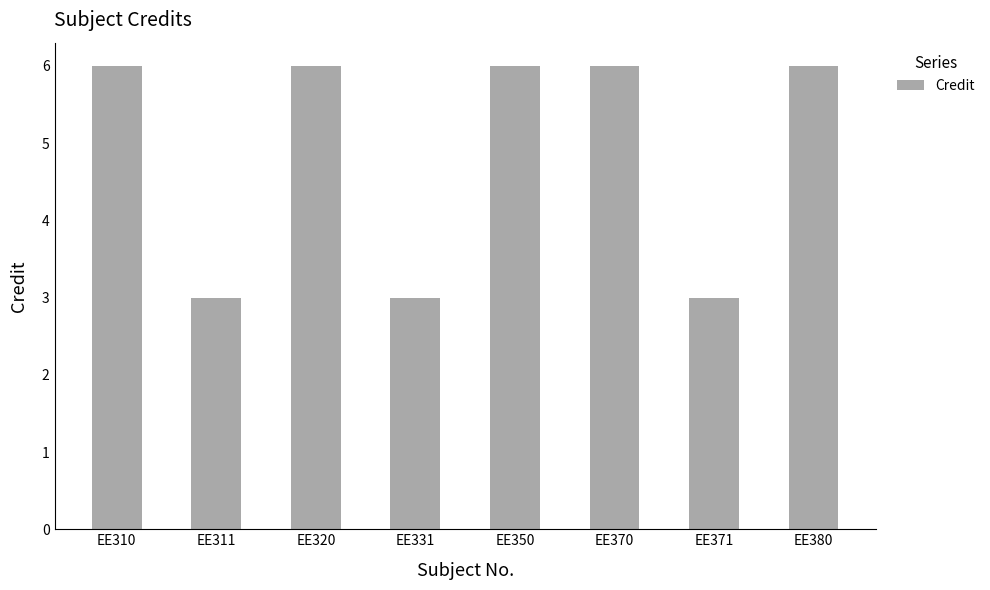

What is the change in value from EE331 to EE350?

+3